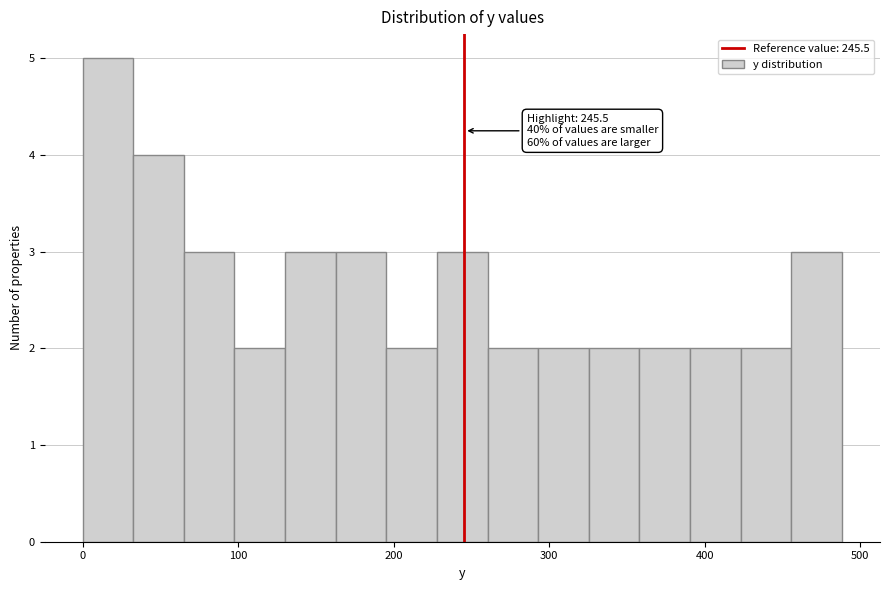

Read against the x-axis, roughly where is the centre of the tallest bar?

20